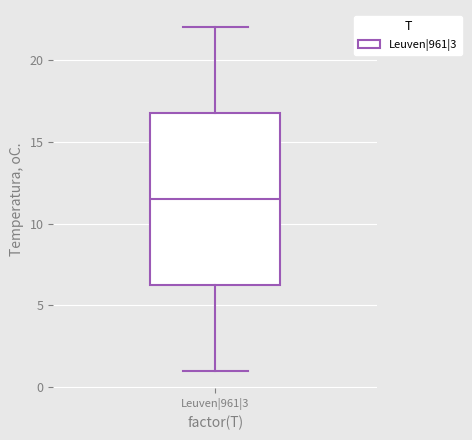

Transcribe this box plot: give where the median line is, the range the box spans, and where the two whiskers end, as read against the y-axis. The values are not printed on the chart, so give them approximately, as read against the axis.

median 11.5, box 6.5 to 17.0, whiskers 1.0 to 22.0